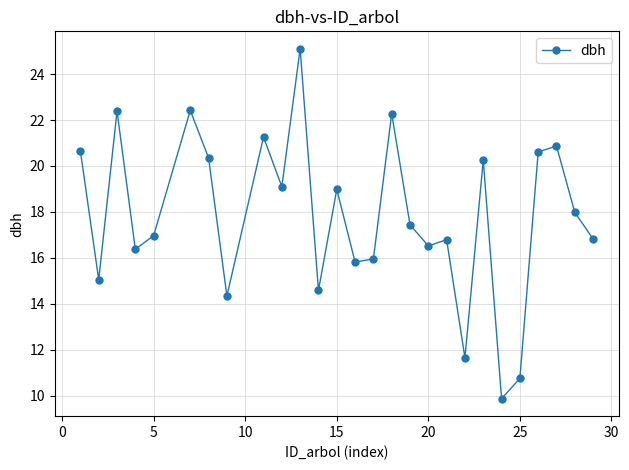

True or false: there are more than 1 points higher than both neighbors.

True